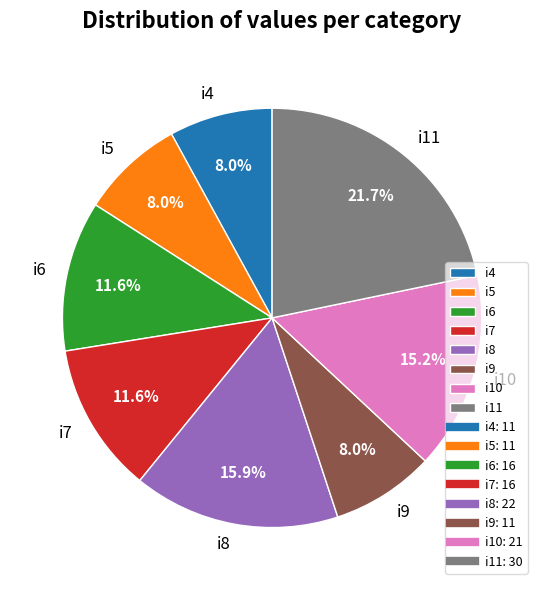

What is the largest slice in the pie chart?

i11